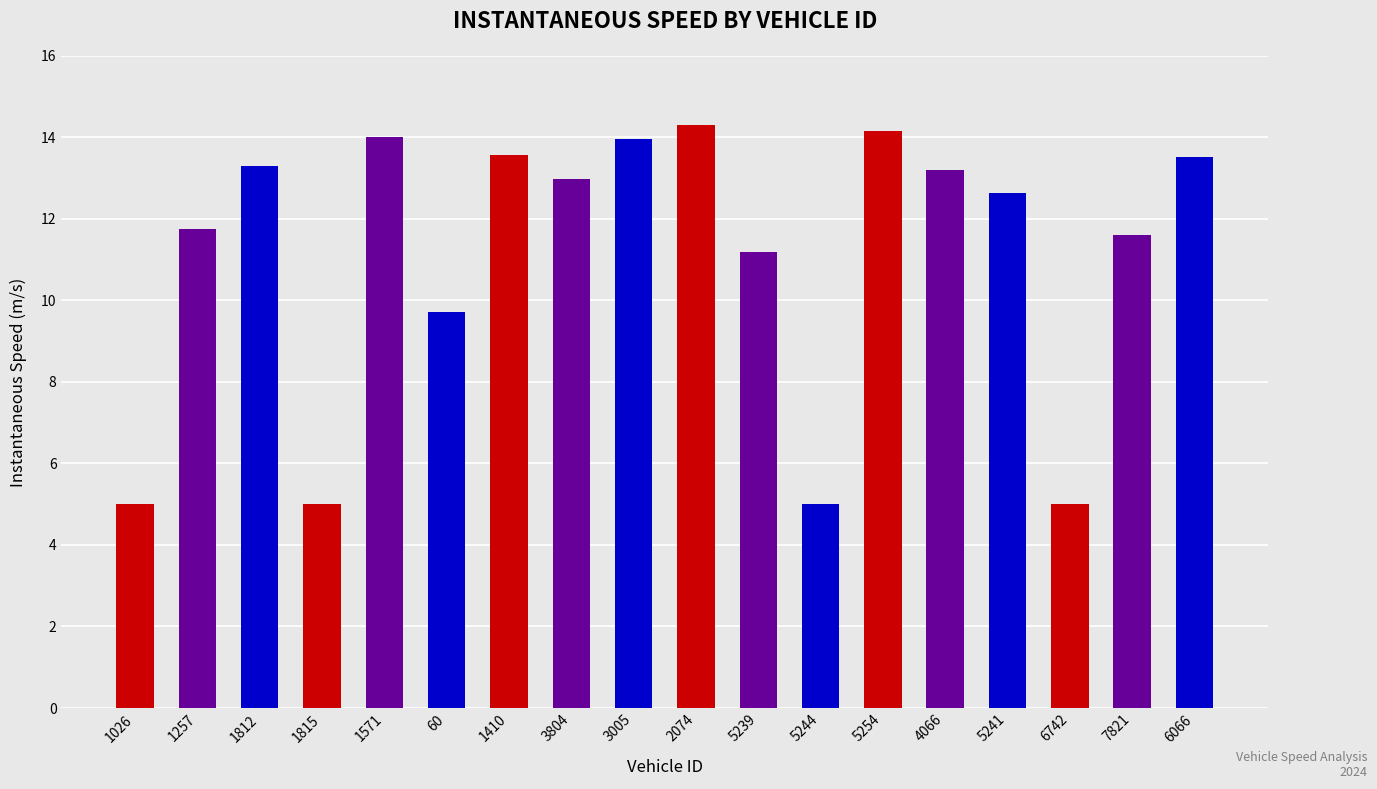

At which label is the value closest to 9?

60